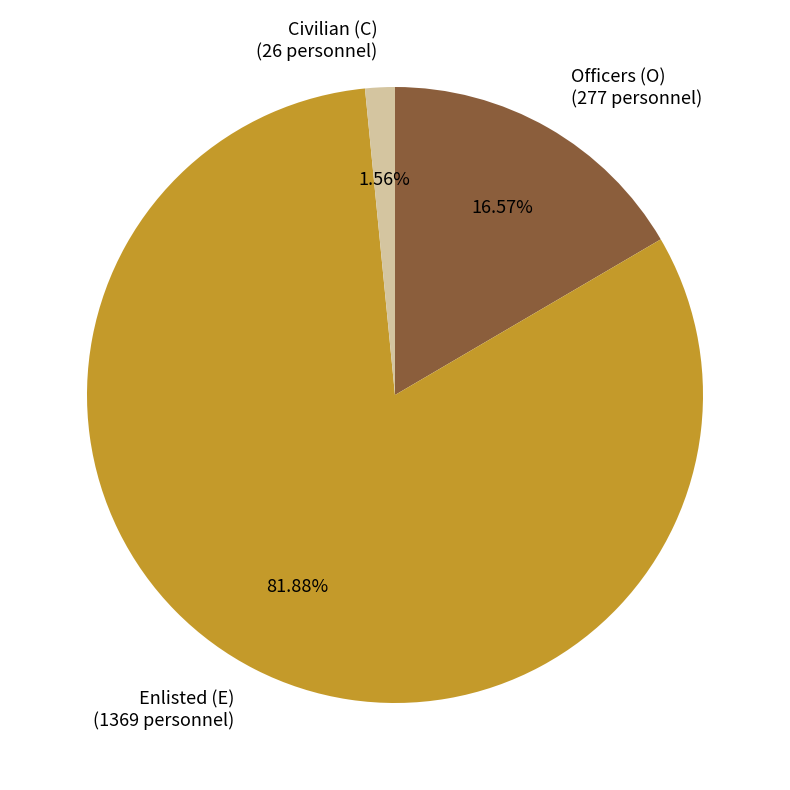

Do Civilian (C) and Enlisted (E) together represent more than half of the pie?

Yes